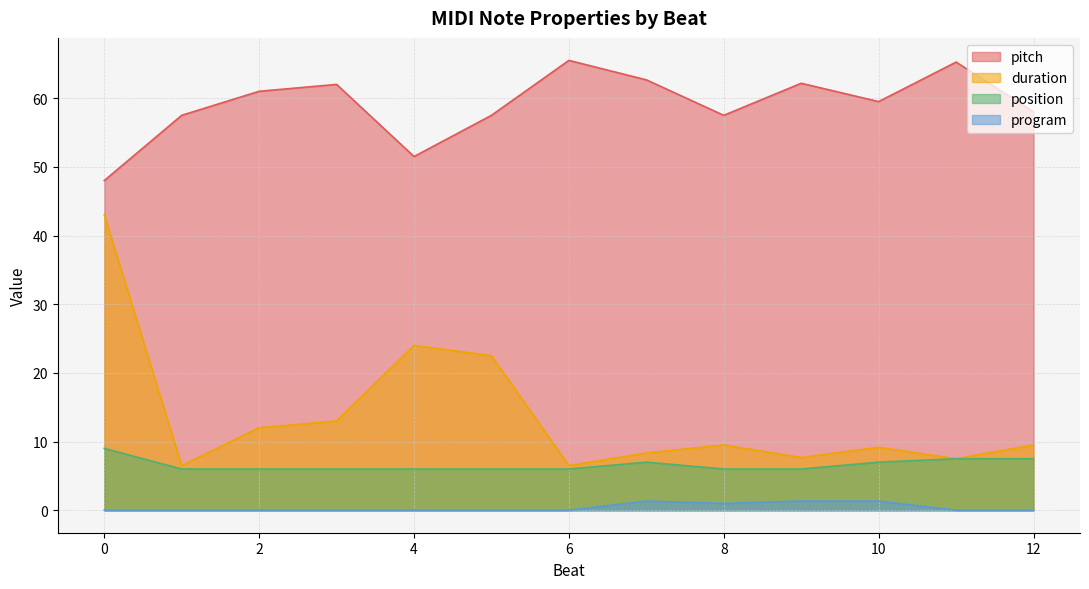

What is the maximum value shown in the chart?

65.5